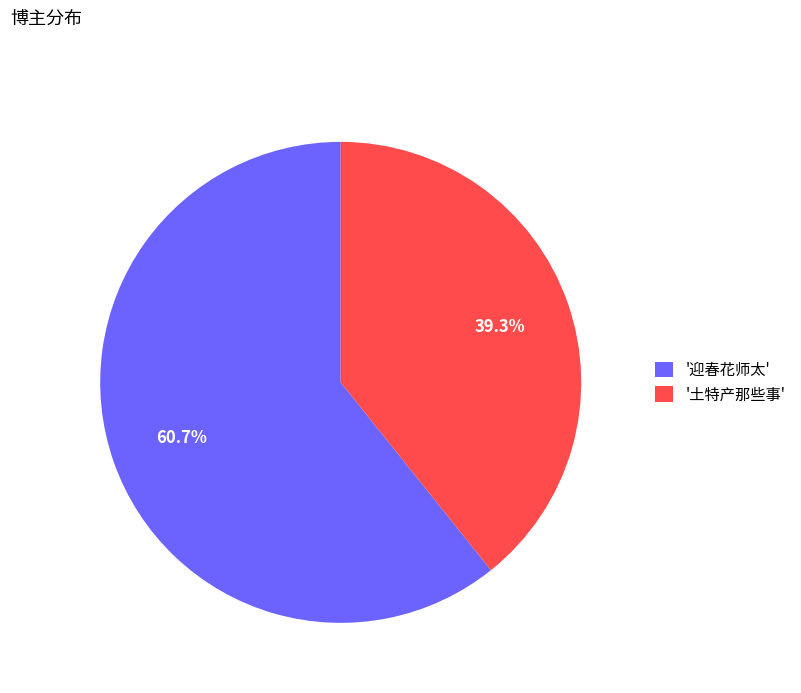

Is the sum of '土特产那些事' and '迎春花师太' greater than half?

Yes